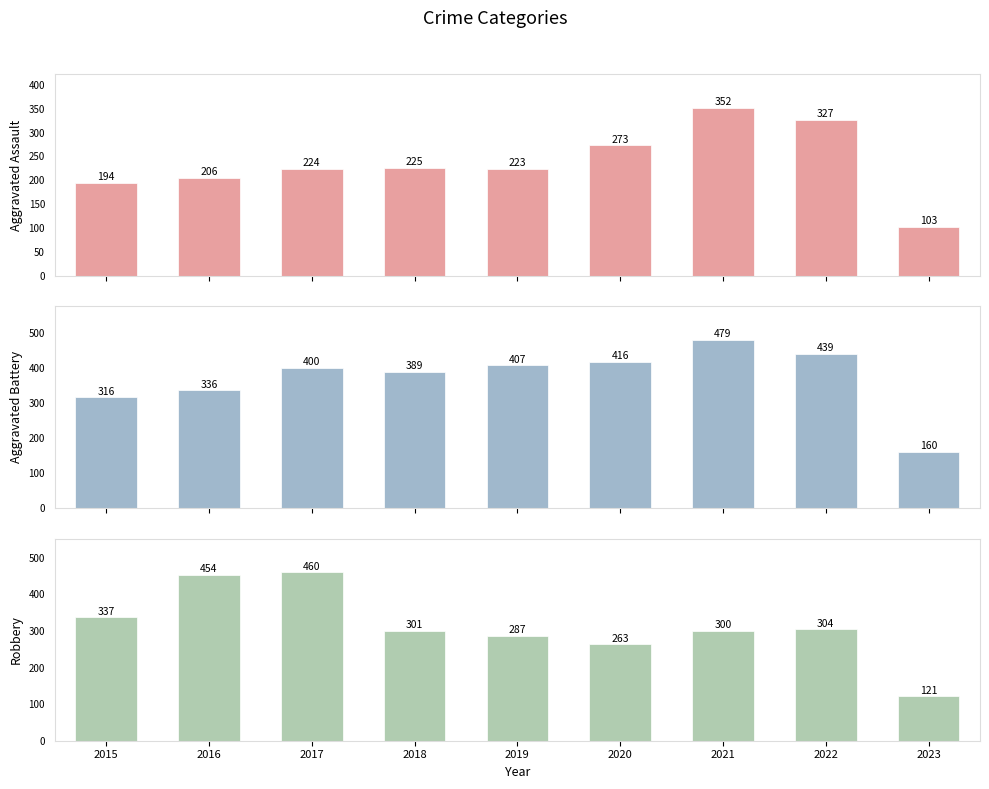

At which category is the sum across all series the highest?

2021